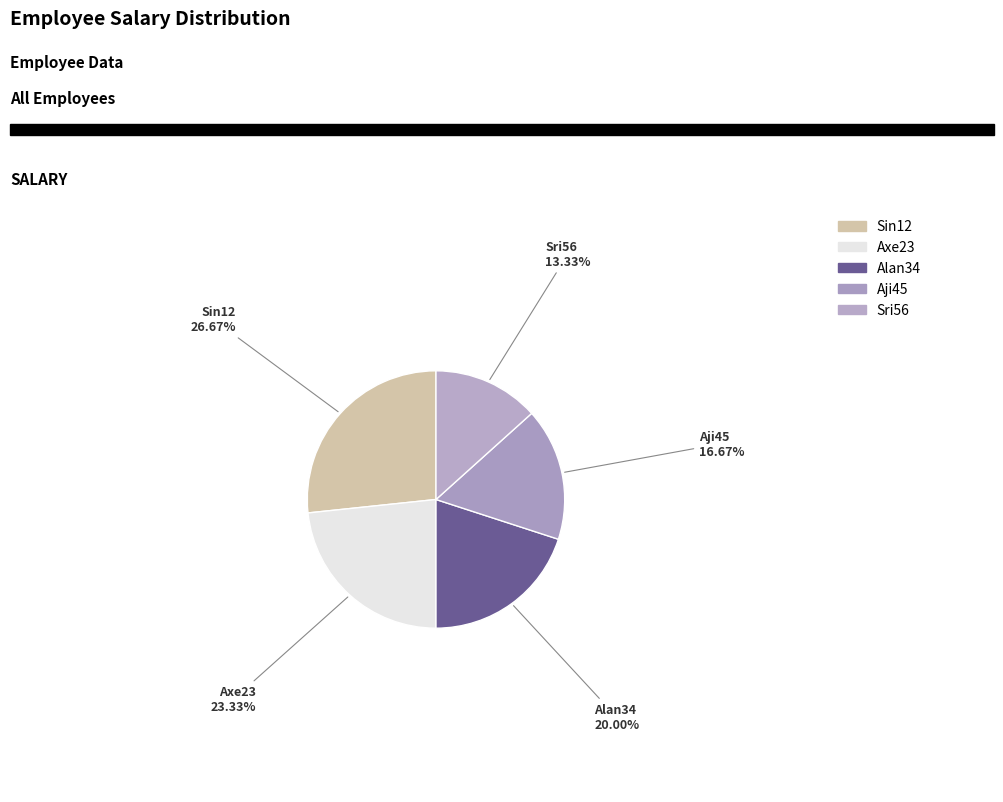

Is it true that Sri56 is 3% of the pie?

False